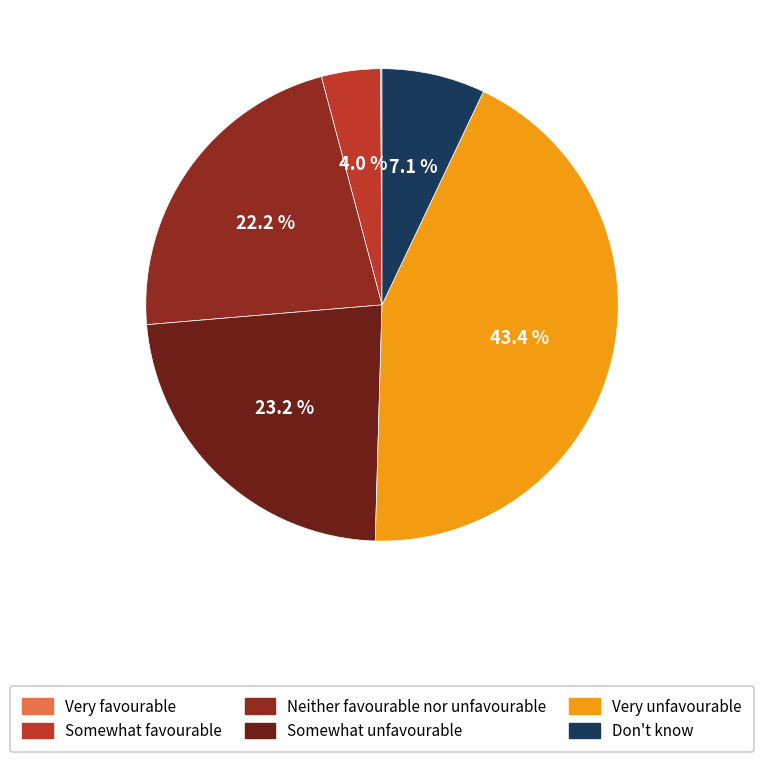

To the nearest percent, what portion does Very unfavourable represent?

43%